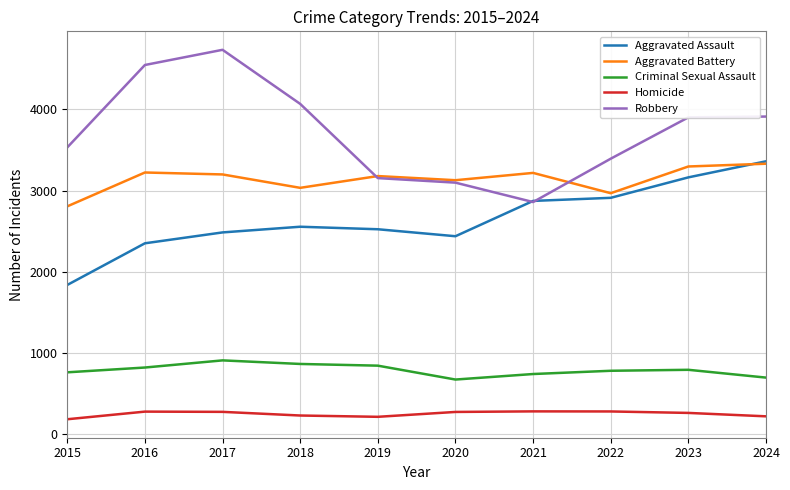

Which series has the largest total across all categories?

Robbery